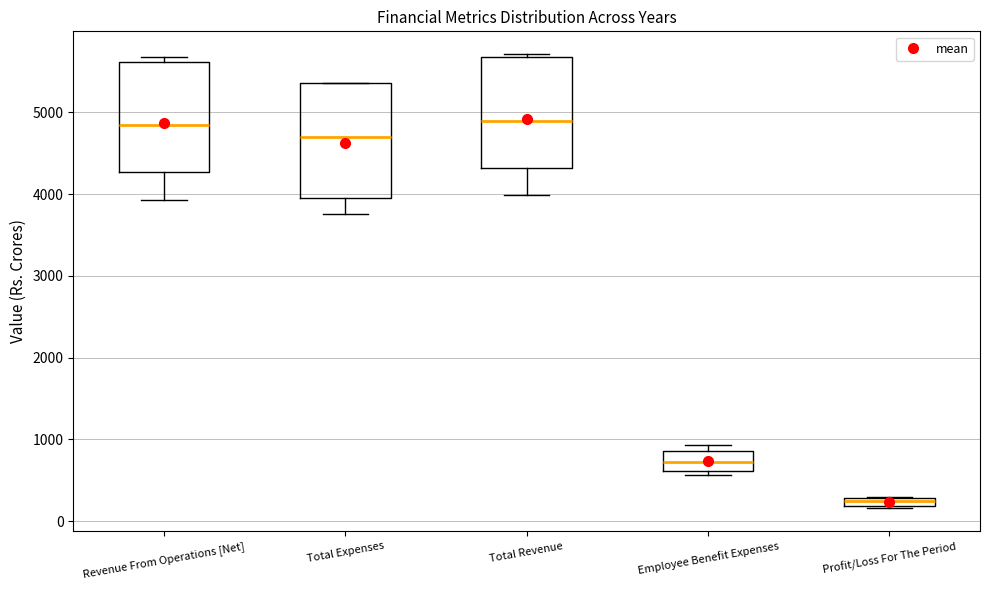

Where does the lower whisker of the box for Total Revenue end on the y-axis? The values are not printed on the chart, so give them approximately, as read against the axis.

4000